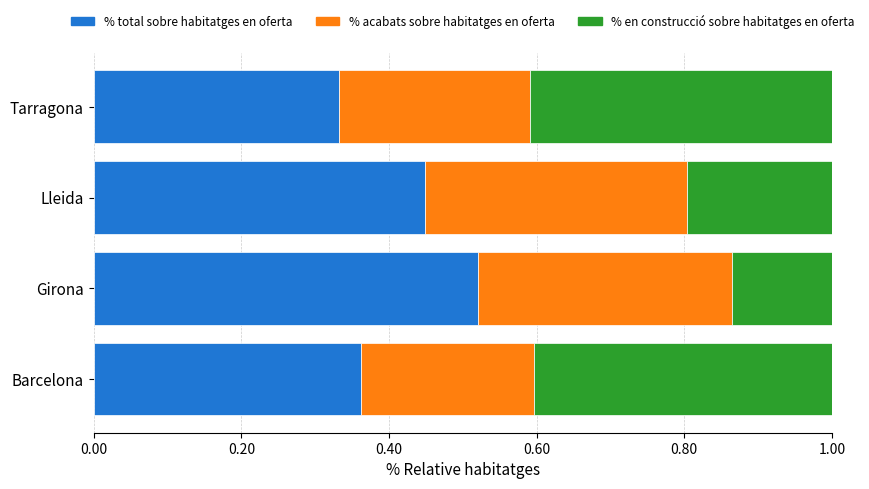

The % acabats sobre habitatges en oferta series shows 0.6 at Lleida. True or false?

False